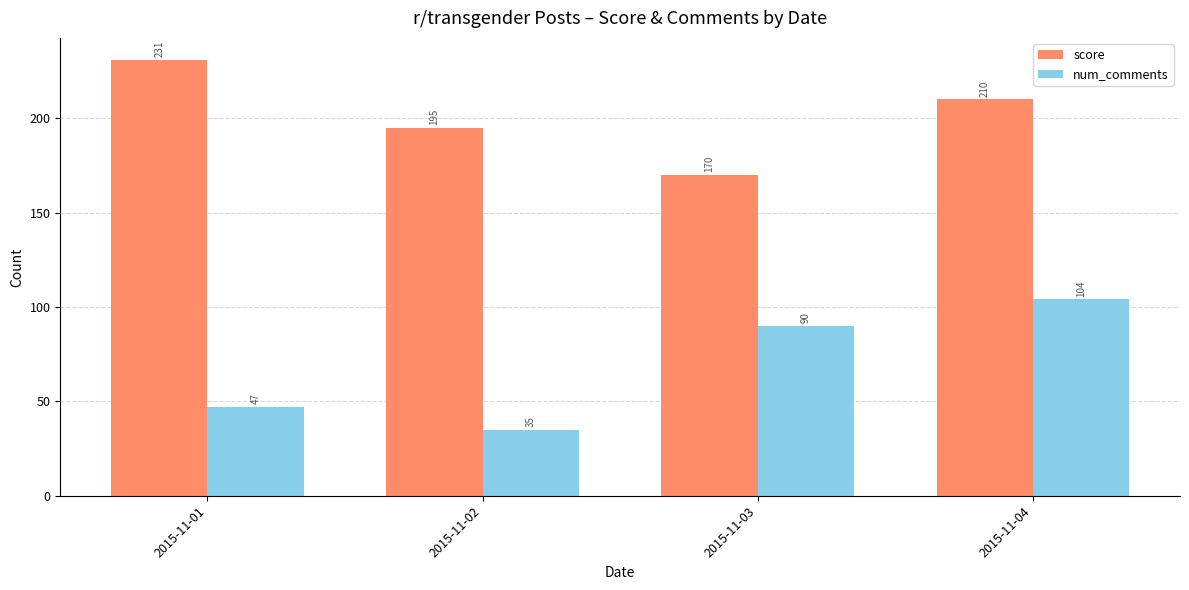

Does the chart contain stacked bars?

No